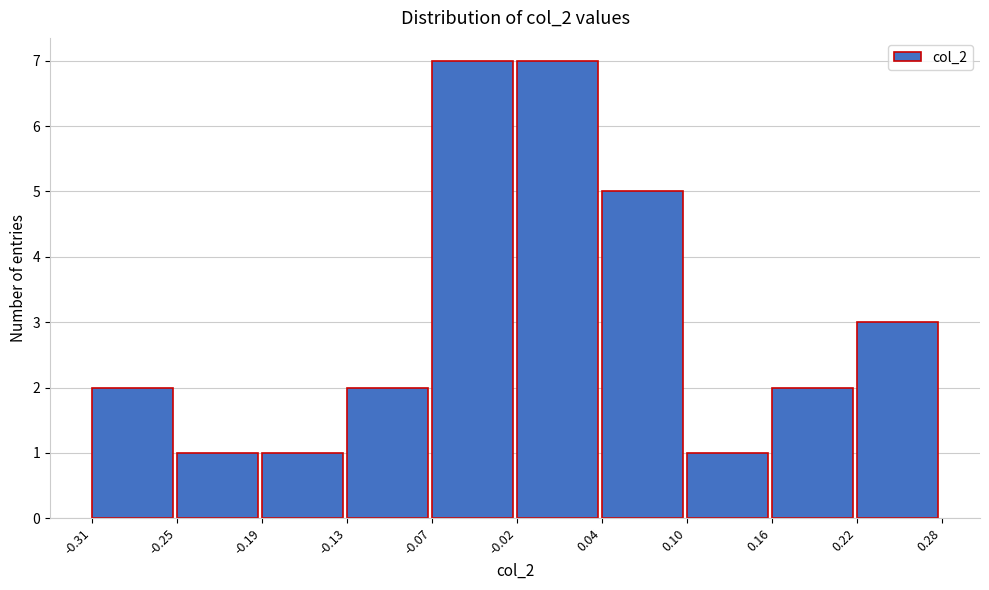

What is the height of the bar covering 0.16 to 0.22 on the x-axis? The values are not printed on the chart, so give them approximately, as read against the axis.

2